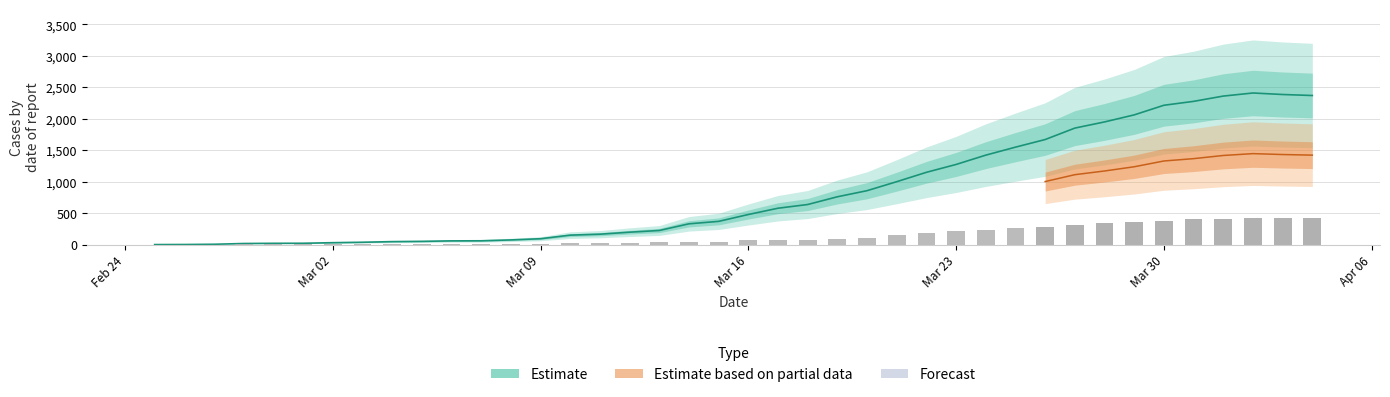

The value at Mar 30 is 382. True or false?

True